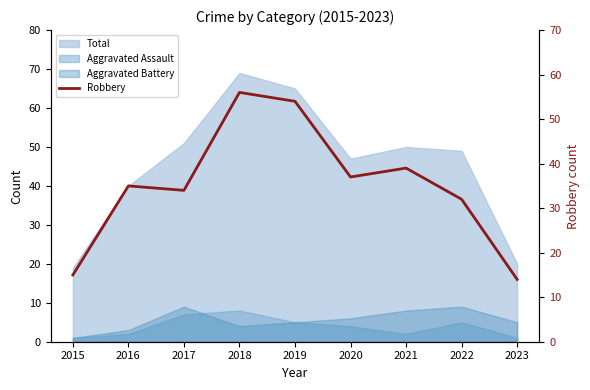

Count the number of categories in the chart.

9